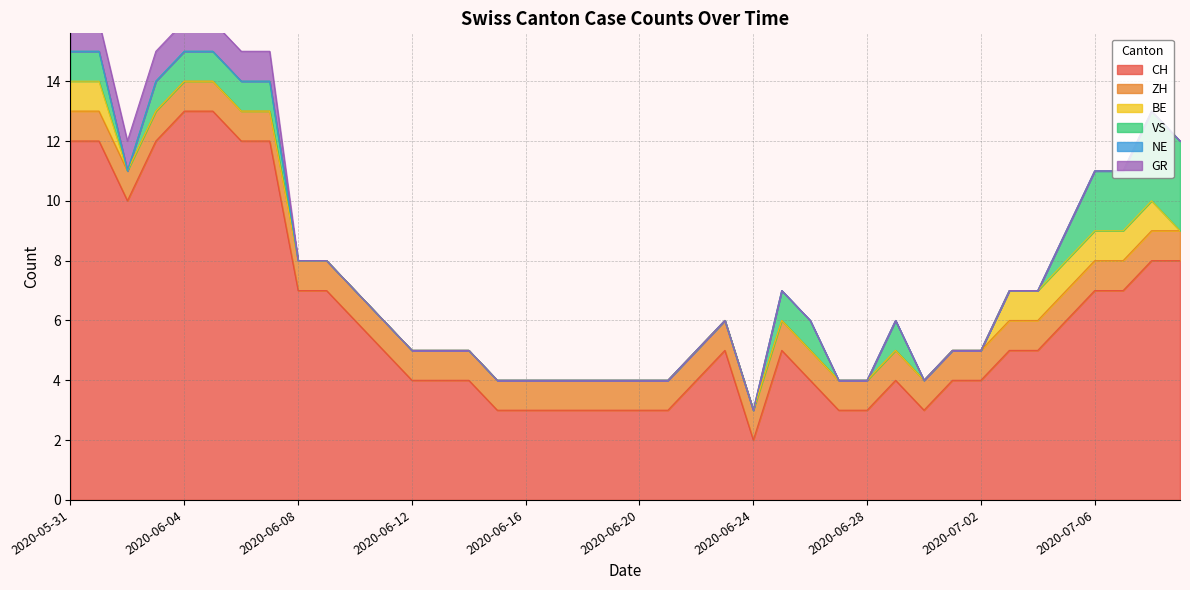

At which label does CH reach its minimum?

2020-06-24